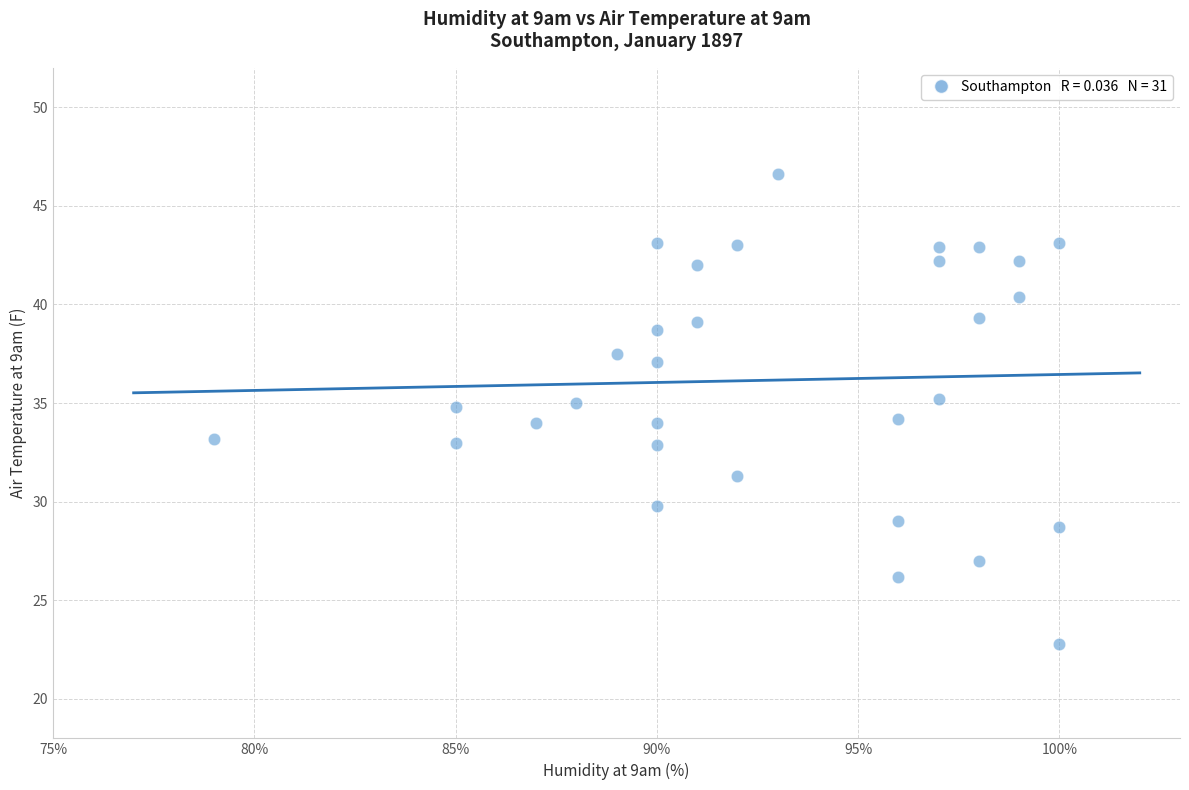

What is the range of Y values (max minus min)?

23.8